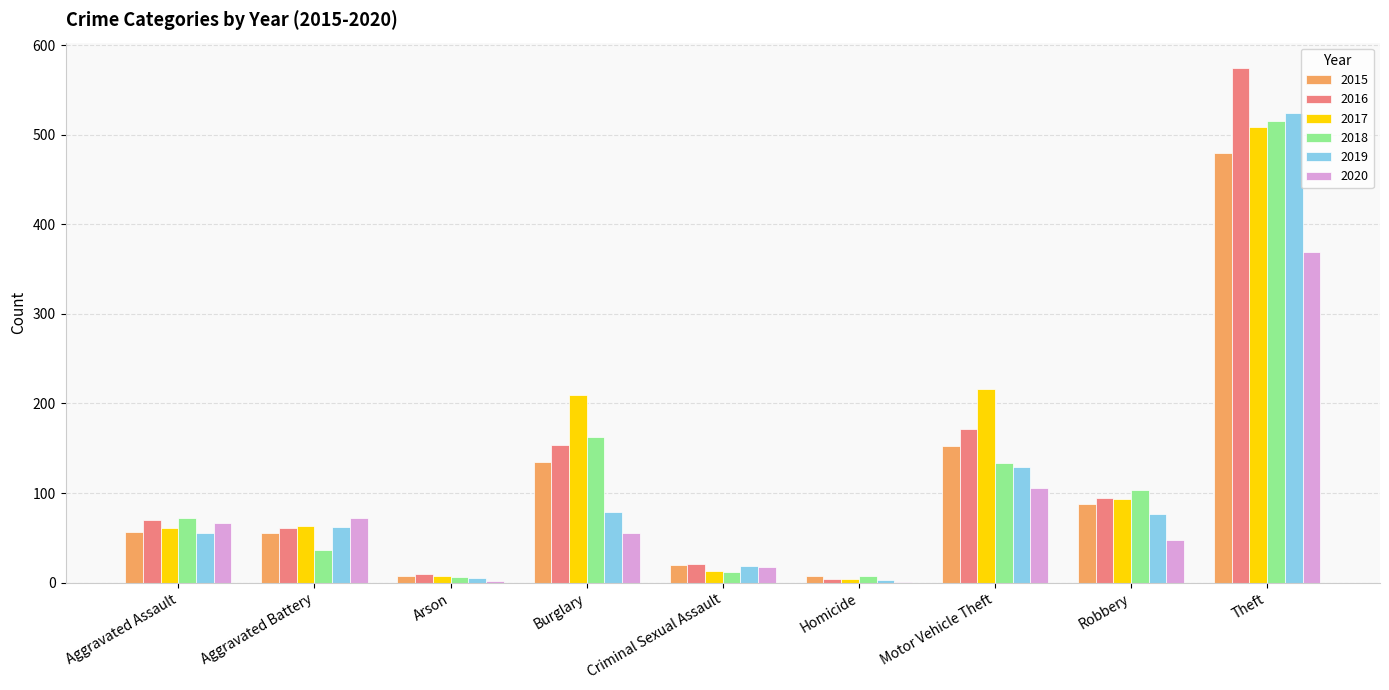

What is the average value of the 2016 series?

129